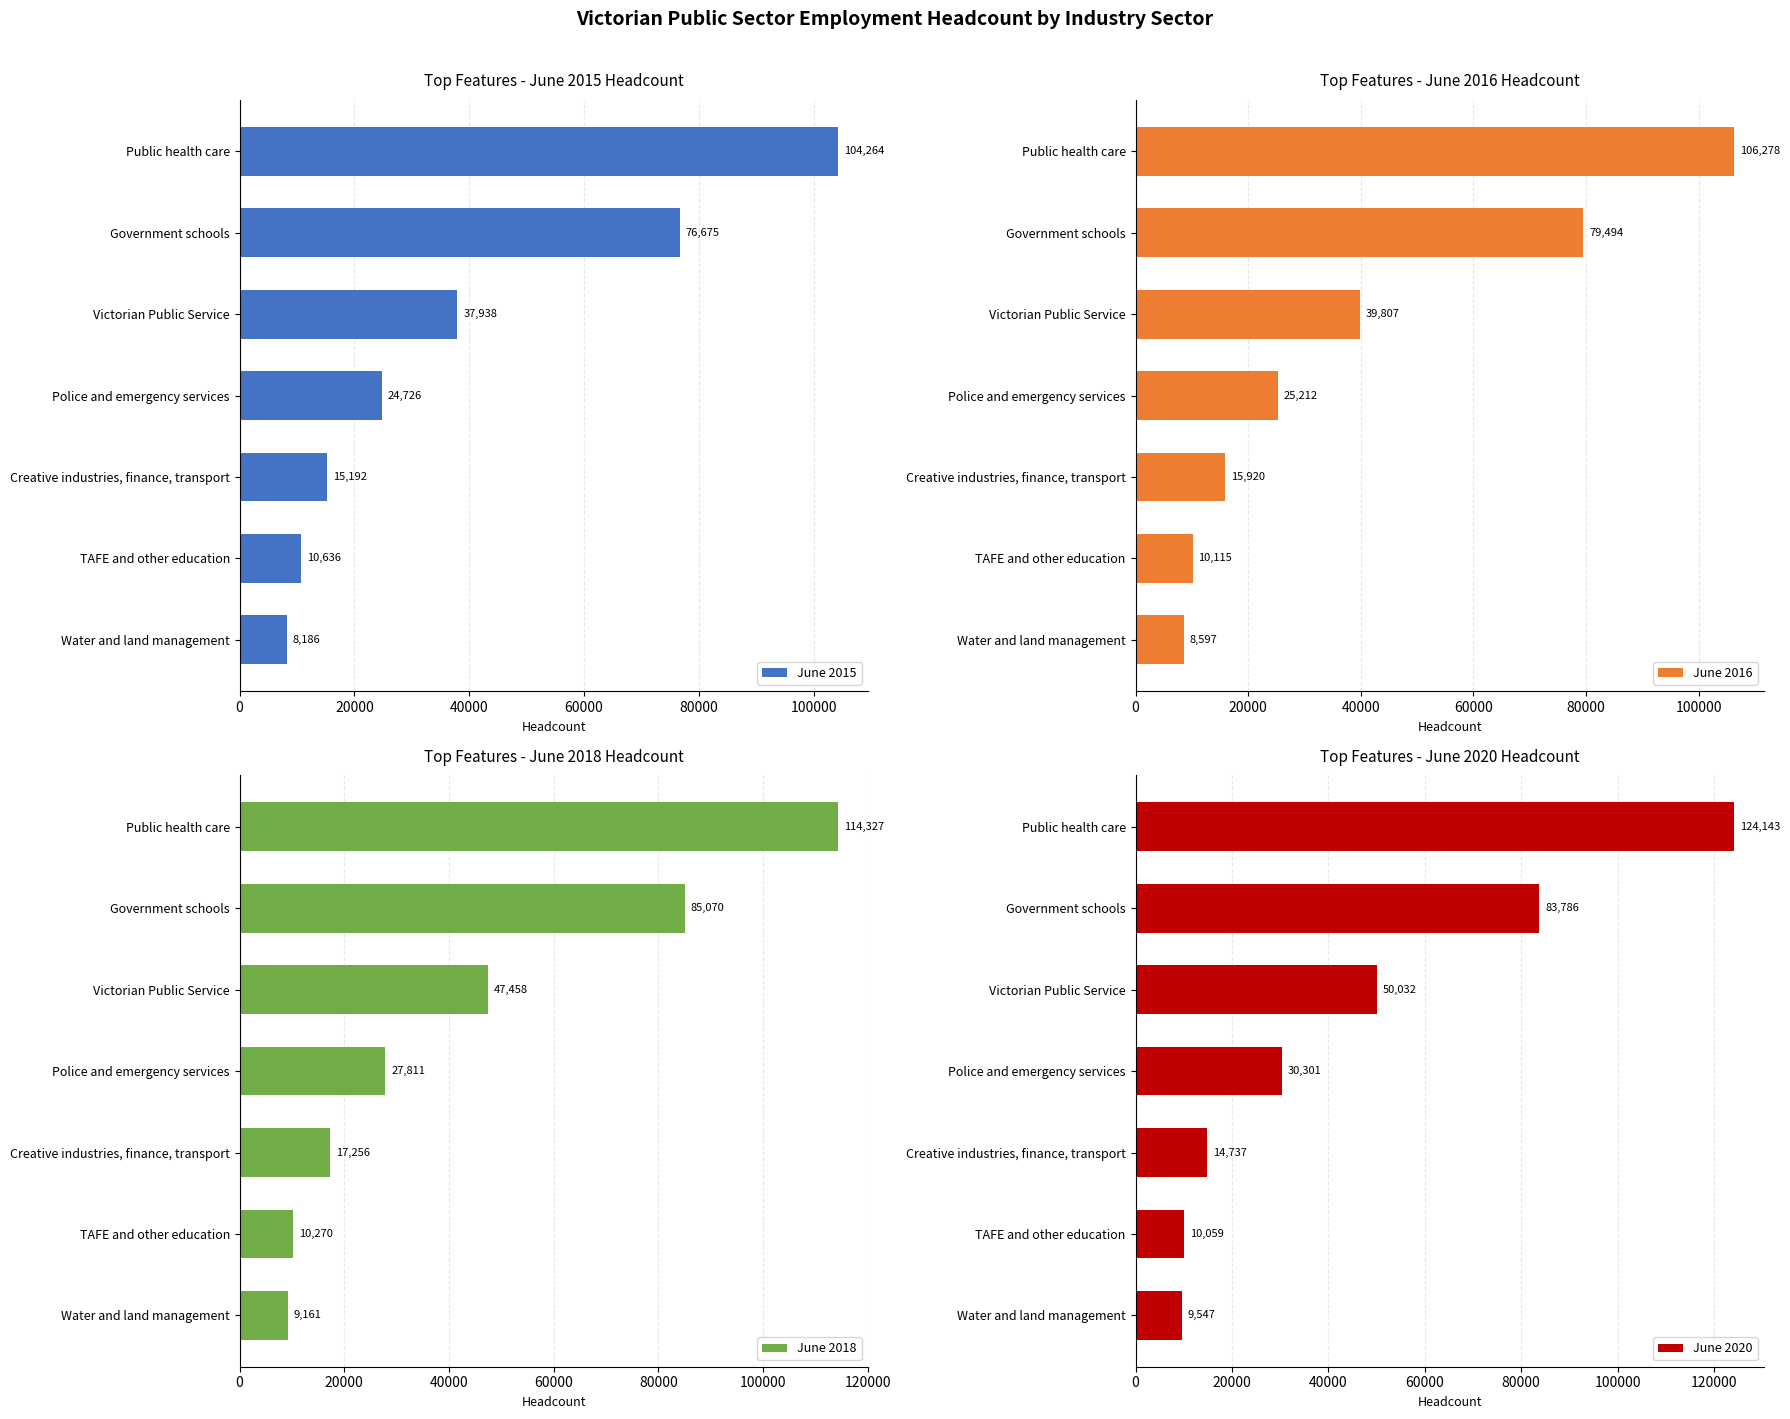

Count the number of categories in the chart.

7